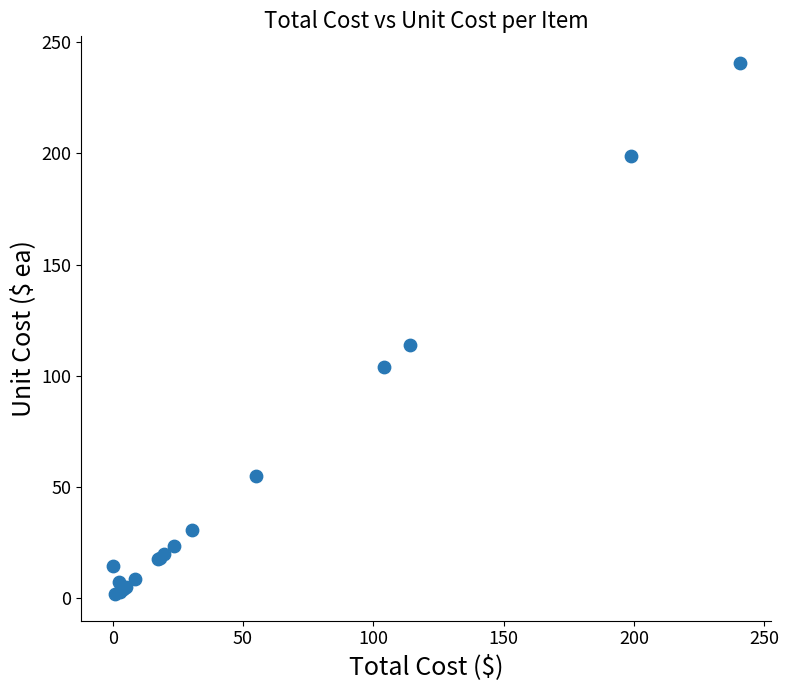

What Y value in the scatter plot is closest to 121?

114.0